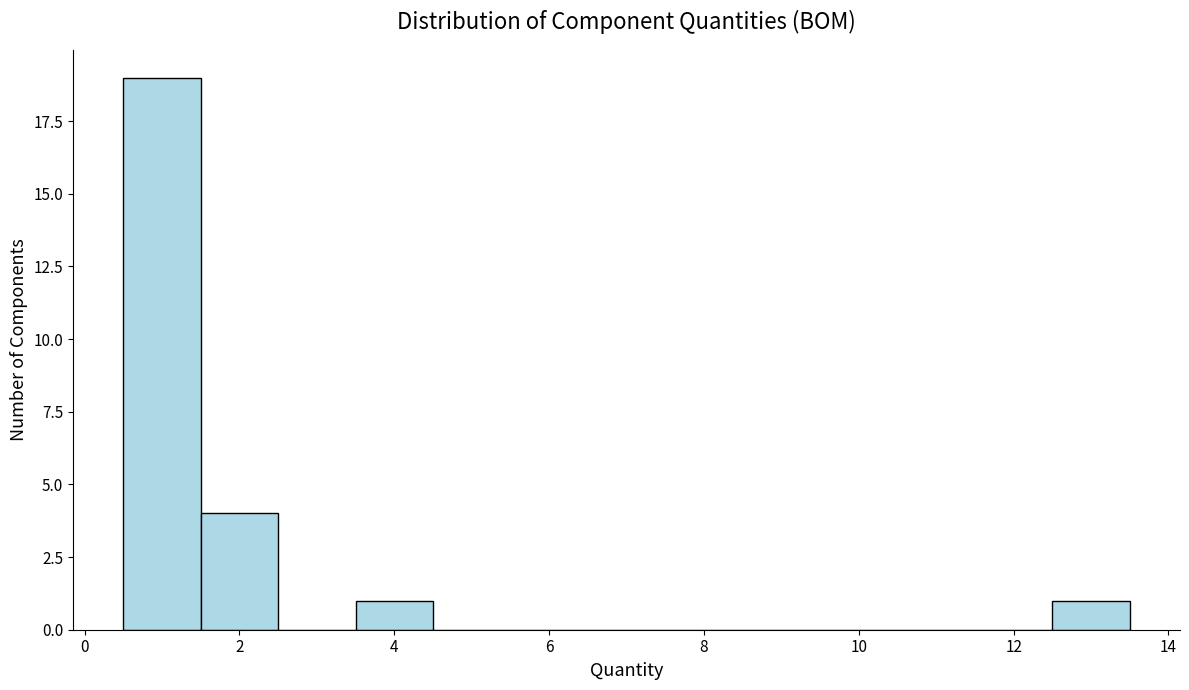

How tall is the bar that spans 3.5 to 4.5 on the x-axis? Neither the bar edges nor the heights are printed on the chart, so give them approximately, as read against the axes.

1